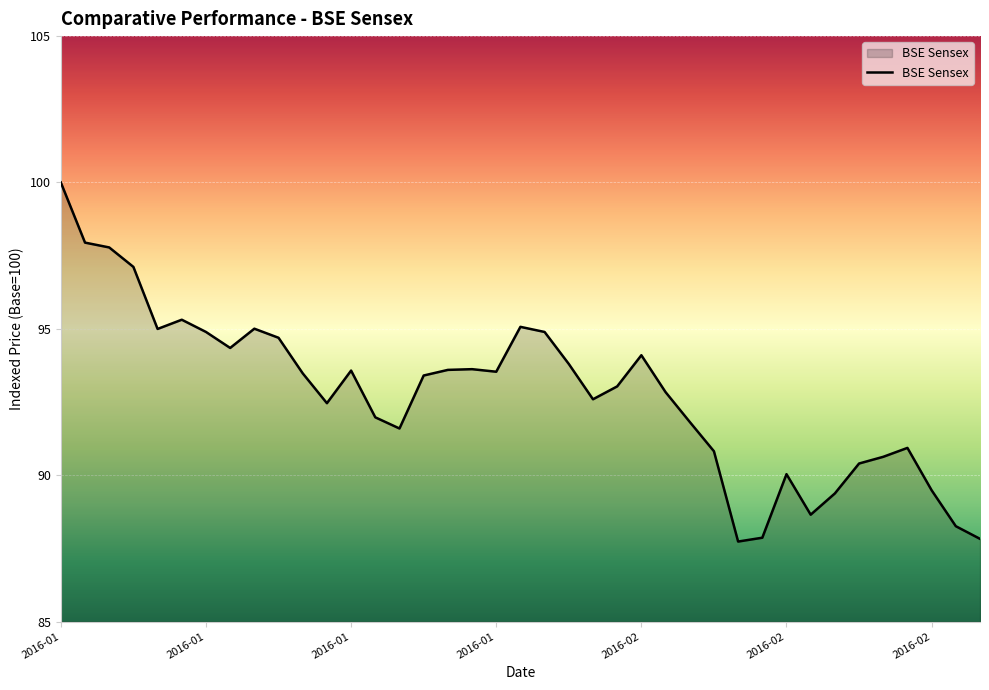

How many lines are shown in the chart?

1